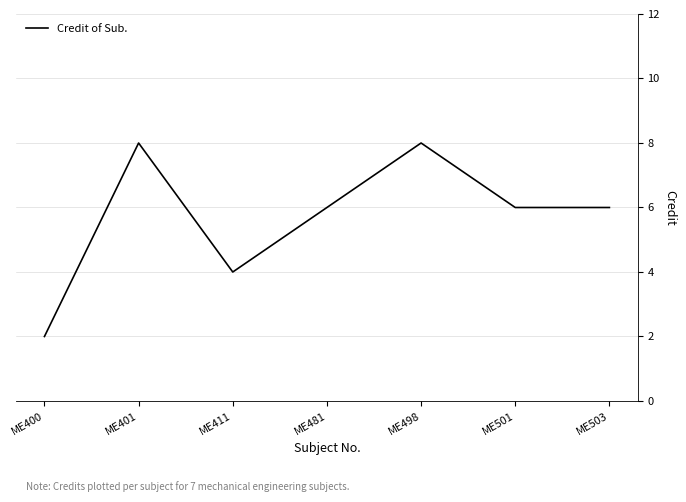

At which category does the chart reach its minimum across all series?

ME400